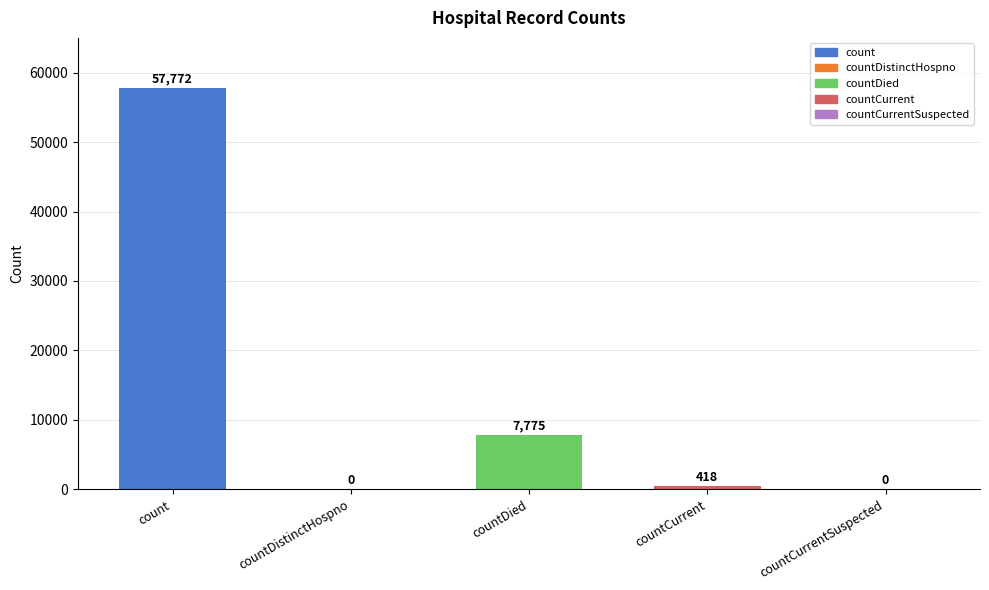

What is the sum of all values?

65965